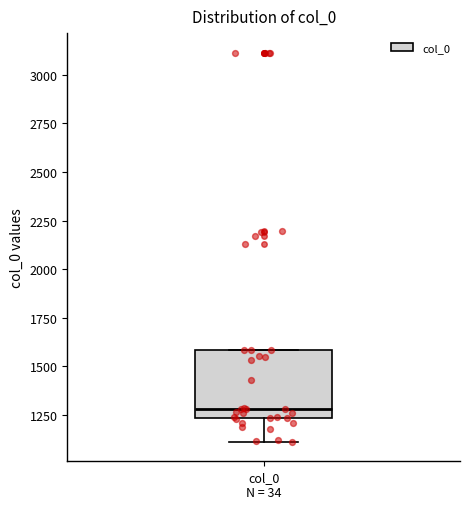

Where does the median line of the box for col_0 N = 34 sit on the y-axis? The values are not printed on the chart, so give them approximately, as read against the axis.

1300